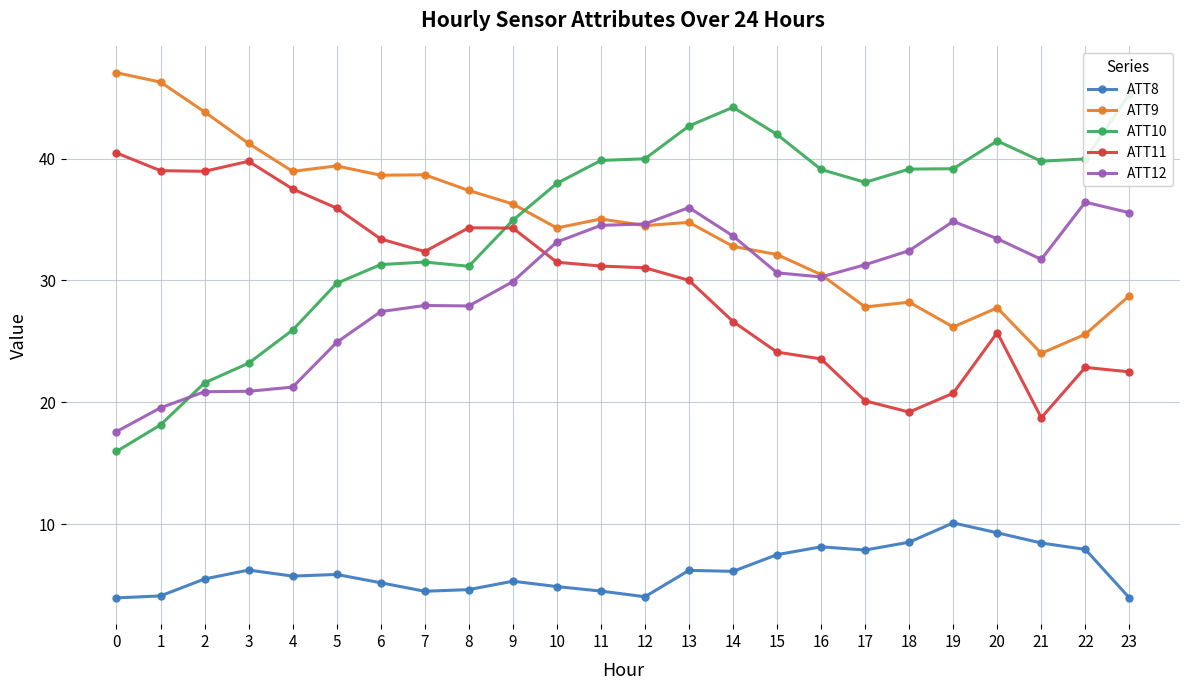

What is the total value across all series at 18?

127.5